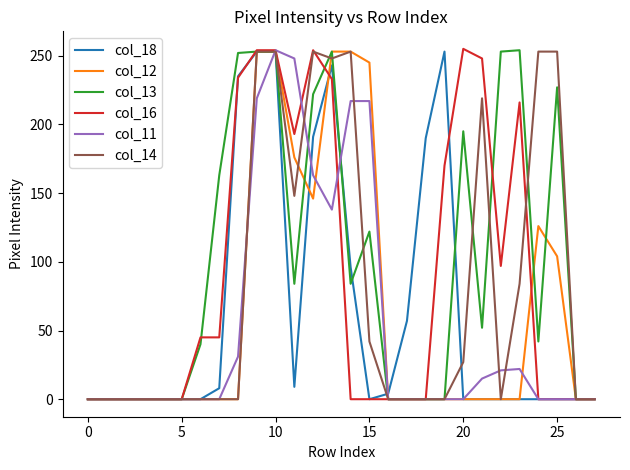

What is the maximum value shown in the chart?

255